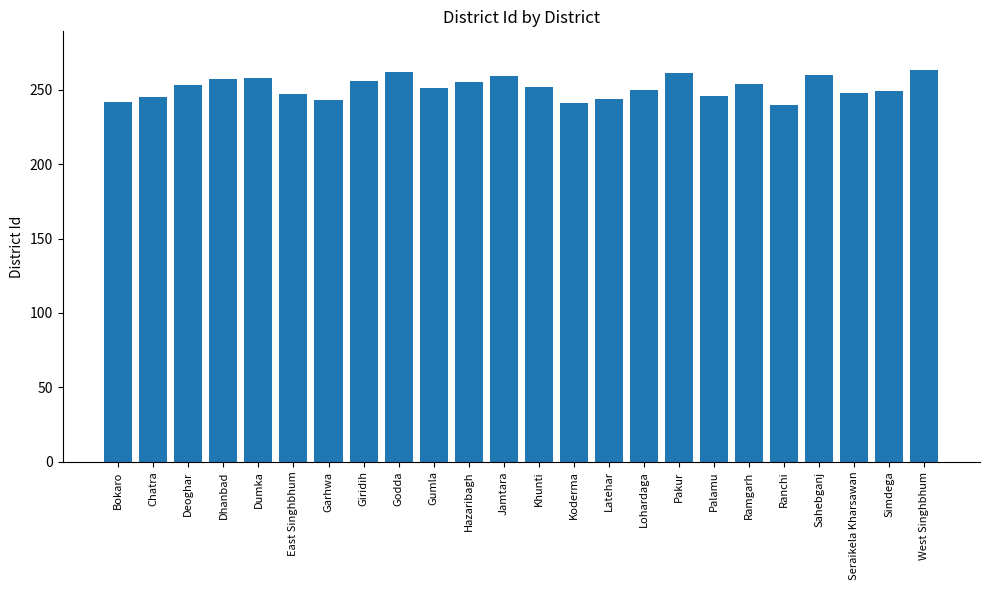

What is the minimum value shown in the chart?

240